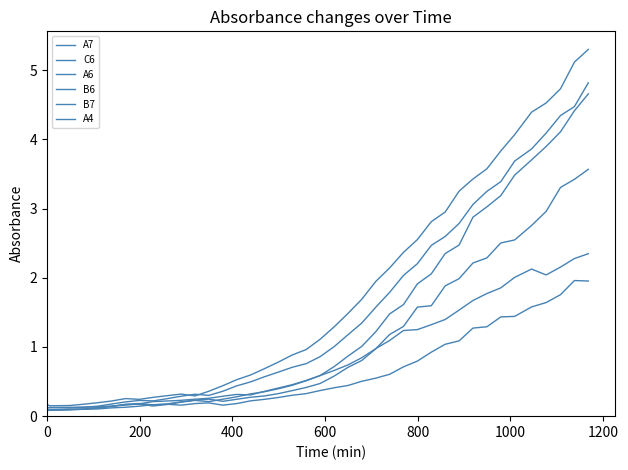

What is the difference between the second highest and second lowest values in the B6 series?

3.3